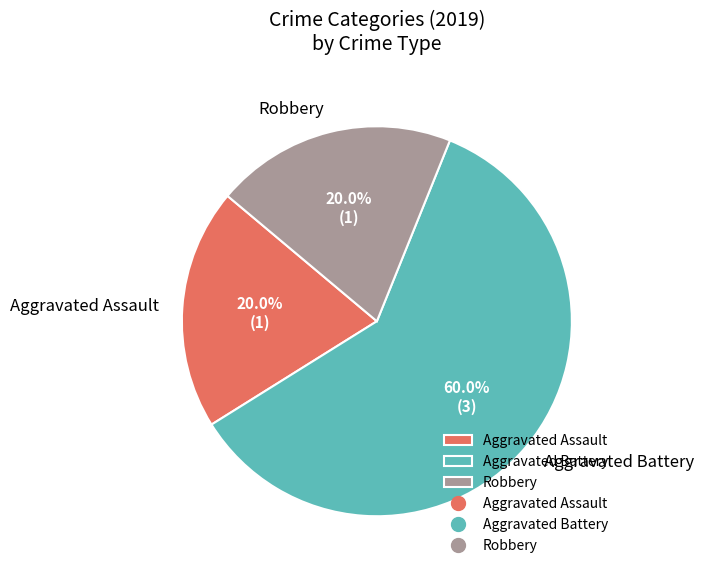

Which category has the biggest portion of the pie?

Aggravated Battery